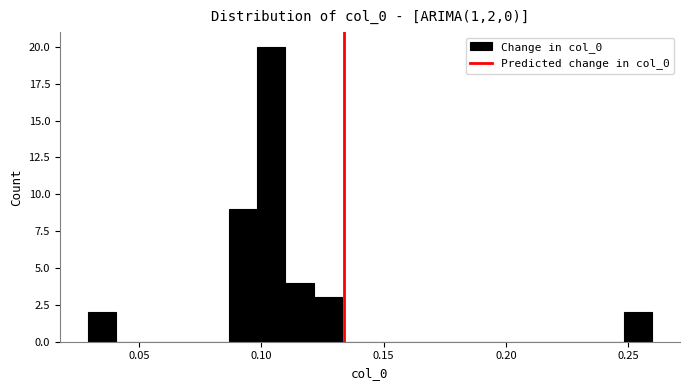

Read against the x-axis, roughly where is the centre of the tallest bar?

0.105